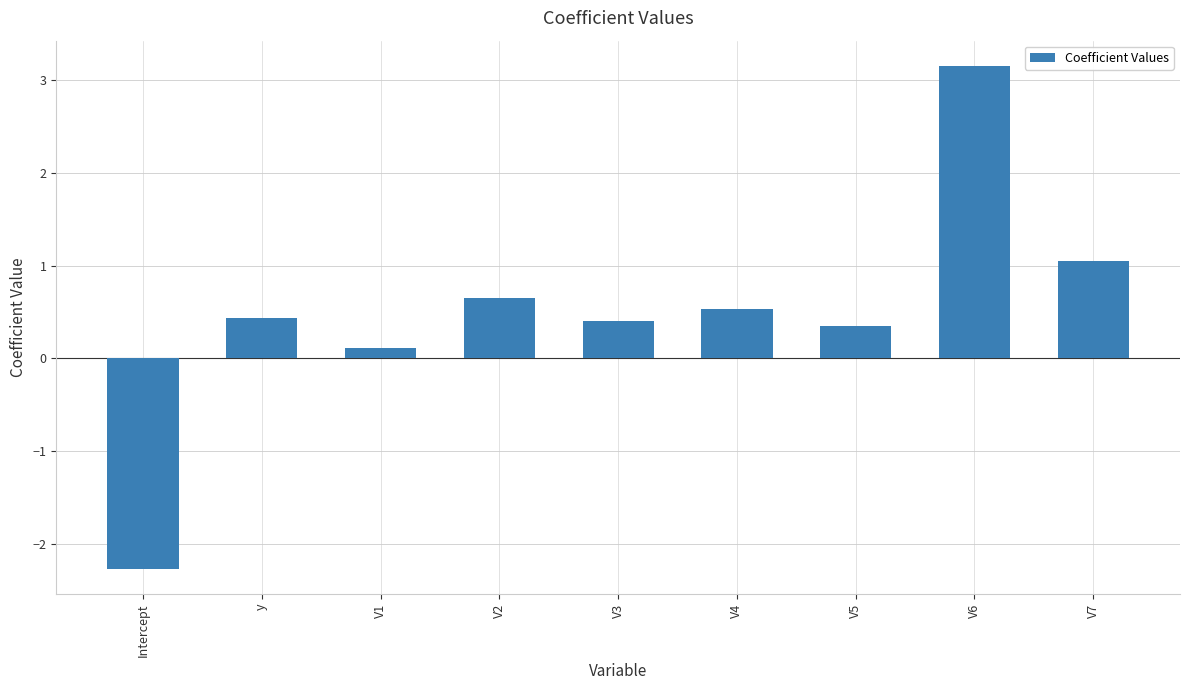

Is it true that the value at V6 is 5.4?

False